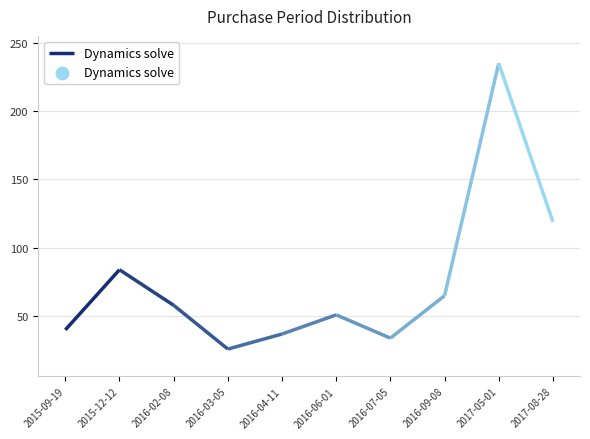

Between 2017-05-01 and 2016-09-08, which is larger?

2017-05-01